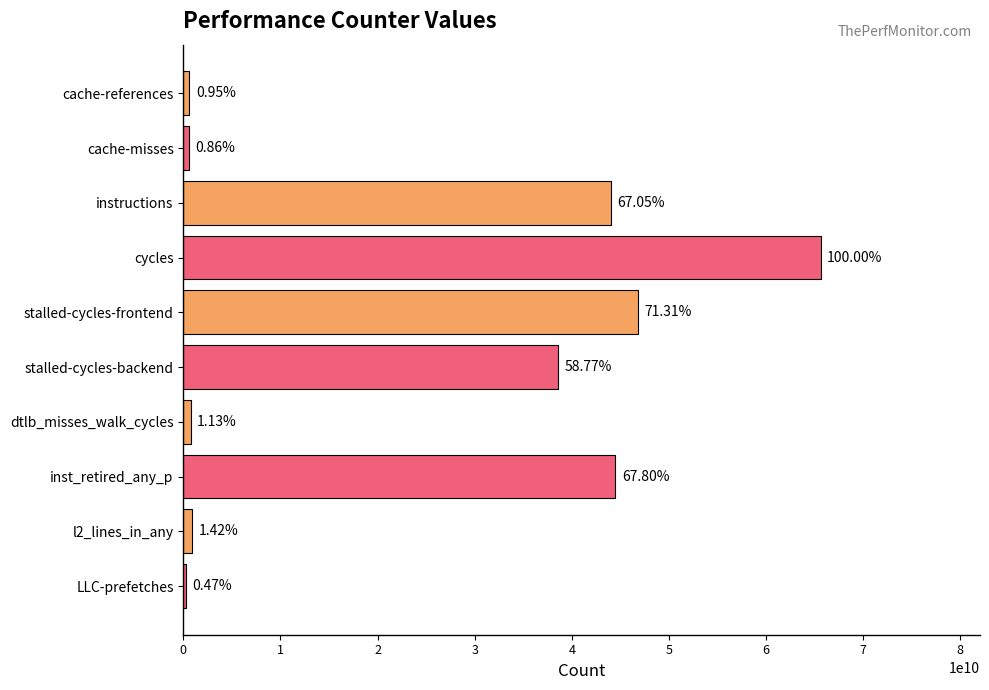

Rank the categories by value from highest to lowest.

cycles, stalled-cycles-frontend, inst_retired_any_p, instructions, stalled-cycles-backend, l2_lines_in_any, dtlb_misses_walk_cycles, cache-references, cache-misses, LLC-prefetches